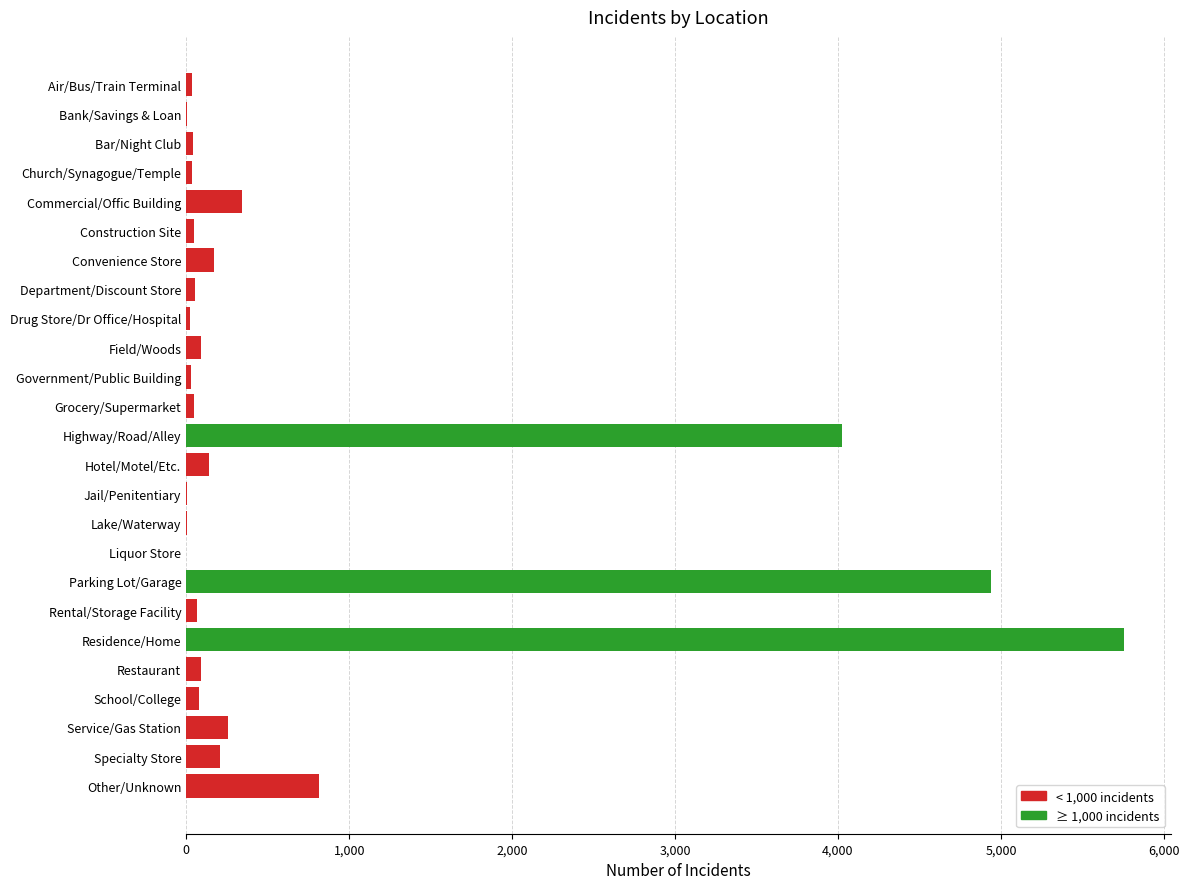

Does the chart contain stacked bars?

No